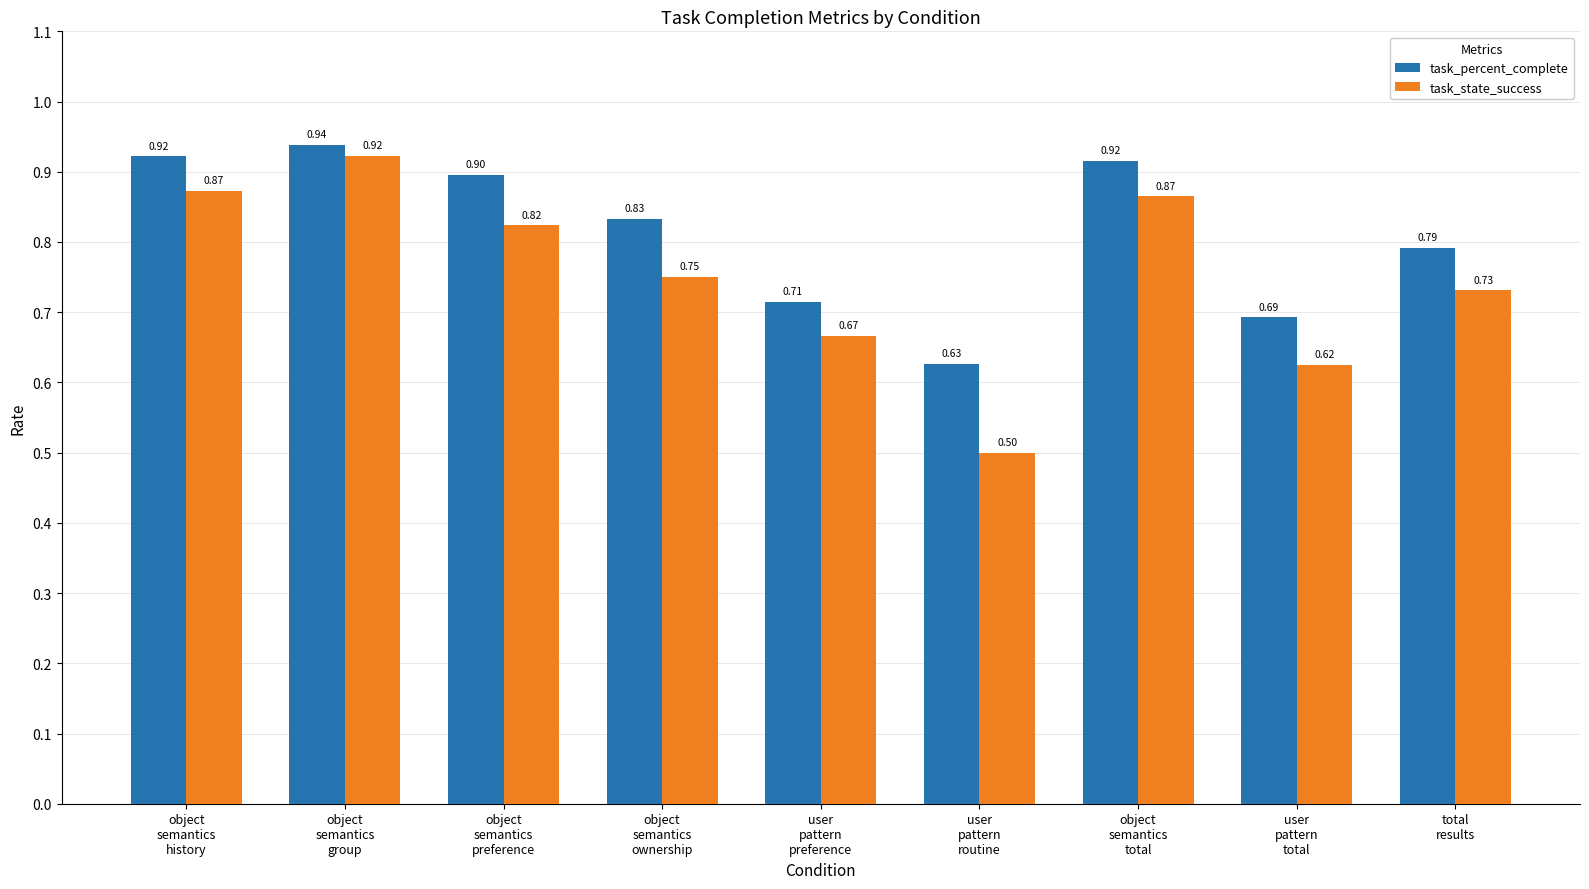

Which series has the largest range (max minus min)?

task_state_success